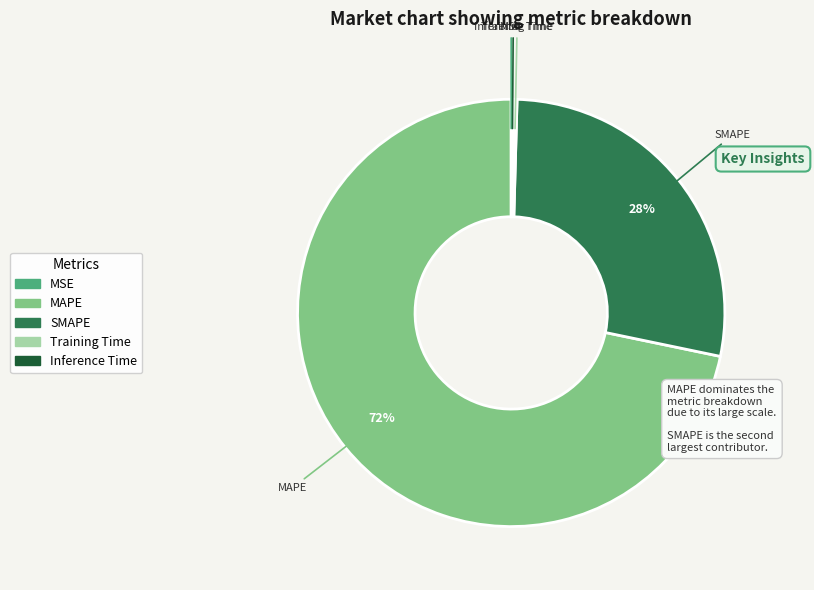

To the nearest percent, what is the average slice percentage?

20%